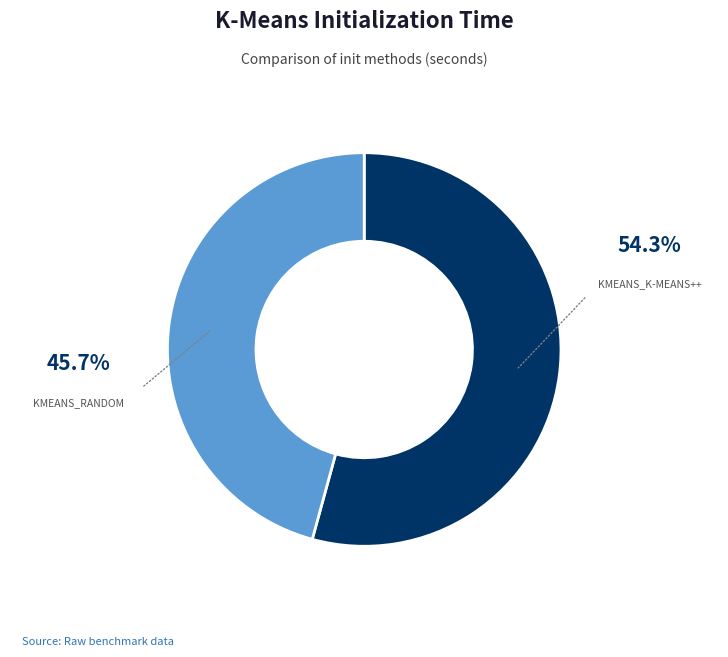

Does any single category account for the majority?

Yes